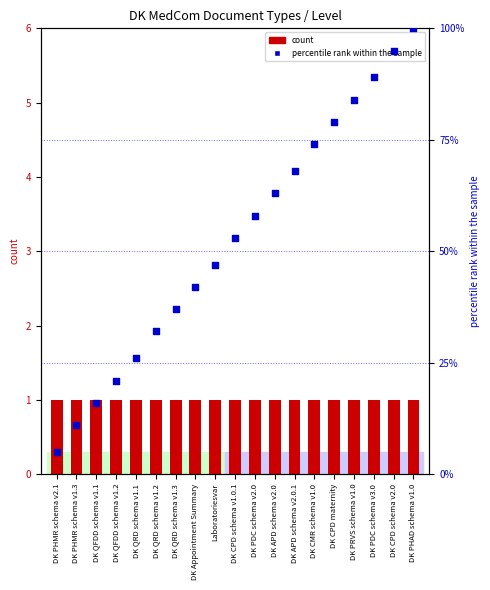

Which series has the largest total across all categories?

percentile rank within the sample